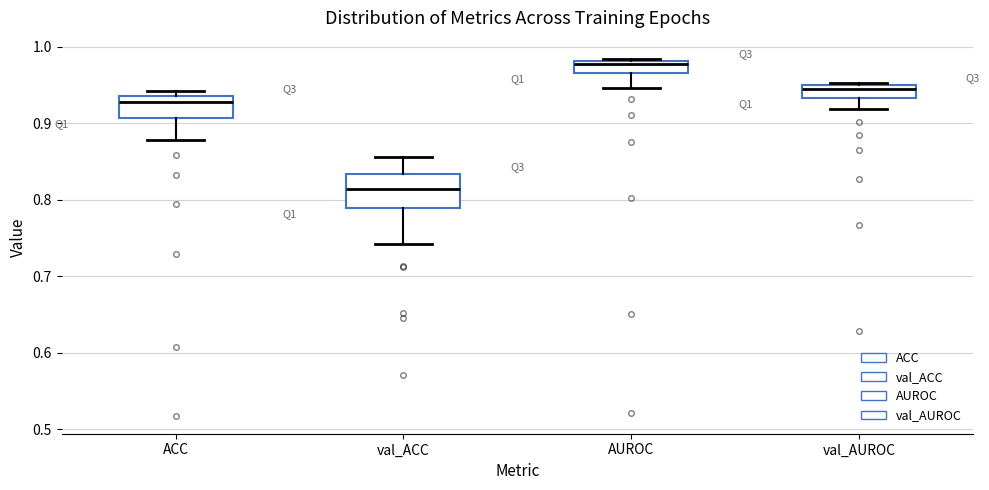

Reading left to right, transcribe this box plot: for each box, give where its median line is, the range the box spans, and where its two whiskers end, as read against the y-axis. The values are not printed on the chart, so give them approximately, as read against the axis.

ACC: median 0.93, box 0.91 to 0.94, whiskers 0.88 to 0.94 (just above the box's upper edge)
val_ACC: median 0.81, box 0.79 to 0.83, whiskers 0.74 to 0.86
AUROC: median 0.98 (just below the box's upper edge), box 0.97 to 0.98, whiskers 0.95 to 0.98
val_AUROC: median 0.94, box 0.93 to 0.95, whiskers 0.92 to 0.95 (just above the box's upper edge)